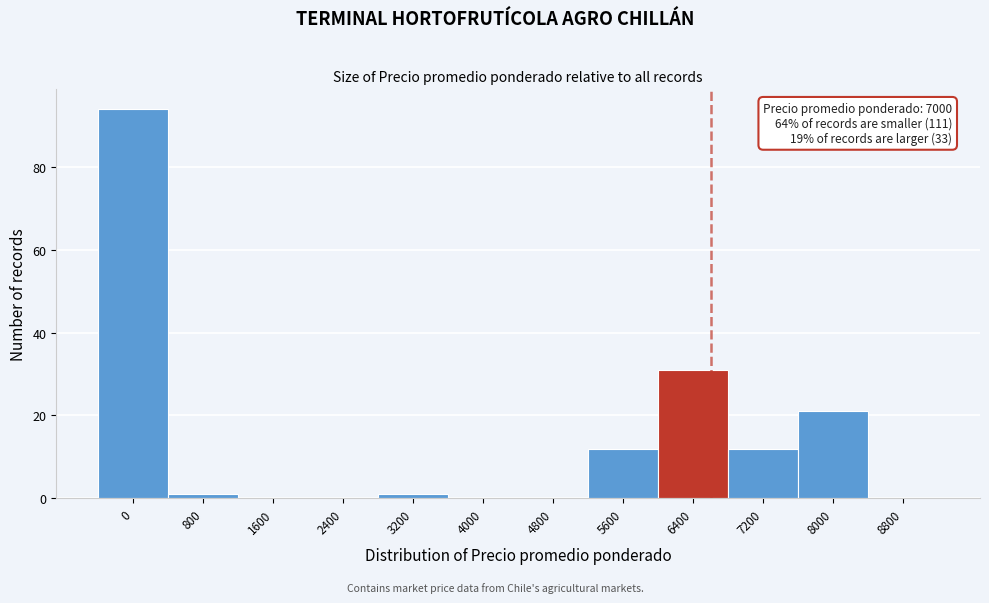

Reading right to left, what are all the values shown in this chart?

8800=0	8000=21	7200=12	6400=31	5600=12	4800=0	4000=0	3200=1	2400=0	1600=0	800=1	0=94